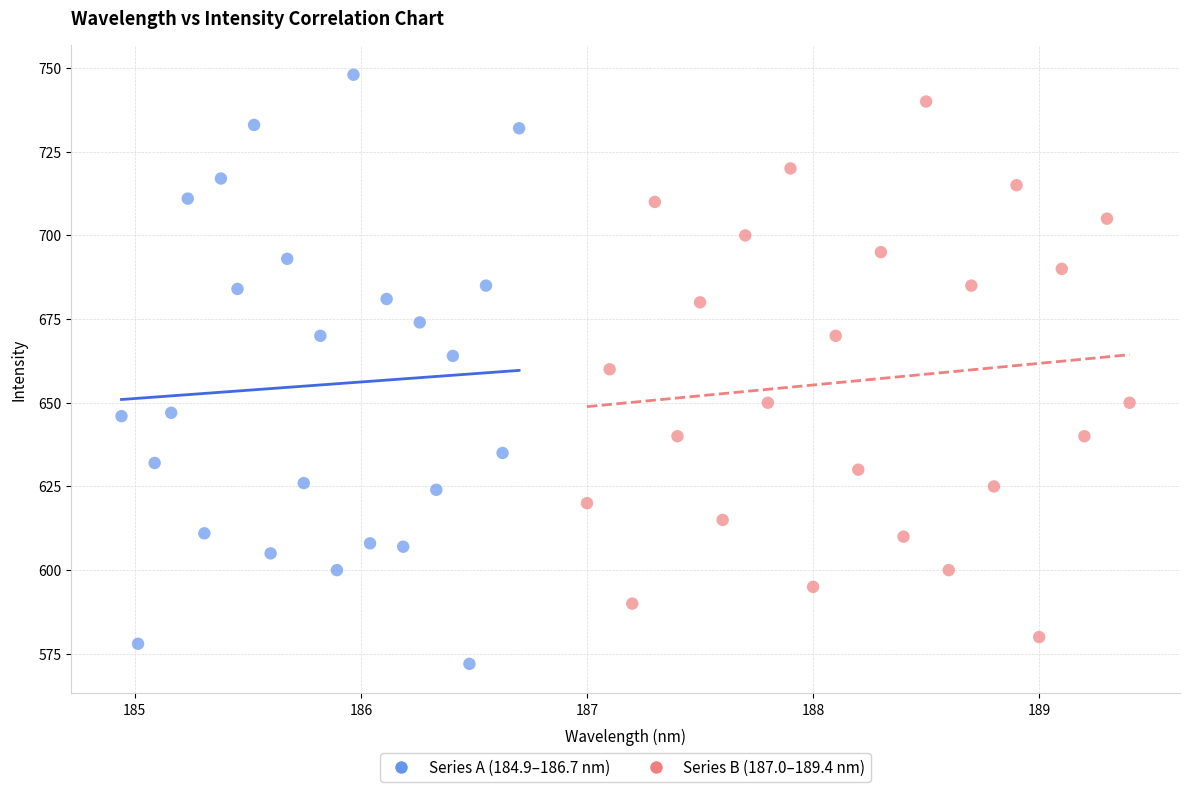

Which series has the widest spread of Y values?

Series A (184.9–186.7 nm)